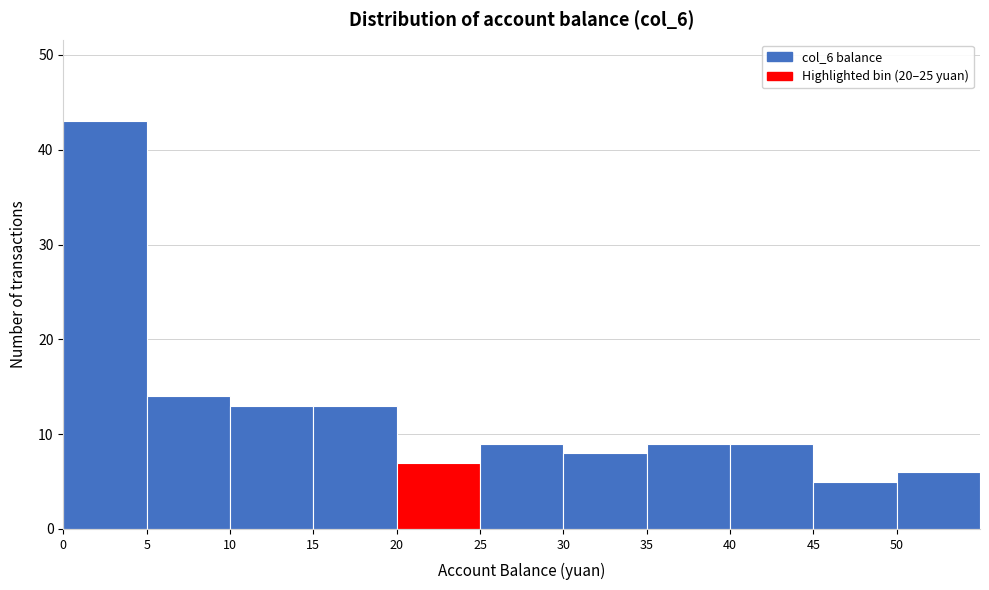

Reading left to right, list every bar in this chart as the range it spans on the x-axis followed by its height. The values are not printed on the chart, so give them approximately, as read against the axis.

0 to 5: 43
5 to 10: 14
10 to 15: 13
15 to 20: 13
20 to 25: 7
25 to 30: 9
30 to 35: 8
35 to 40: 9
40 to 45: 9
45 to 50: 5
50 to 55: 6